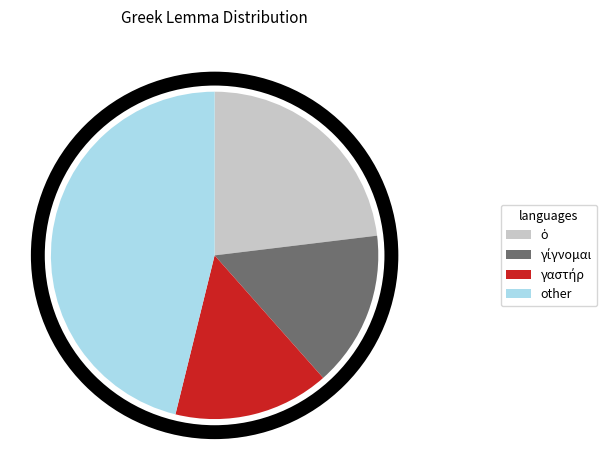

The other slice represents 46% of the pie. True or false?

True